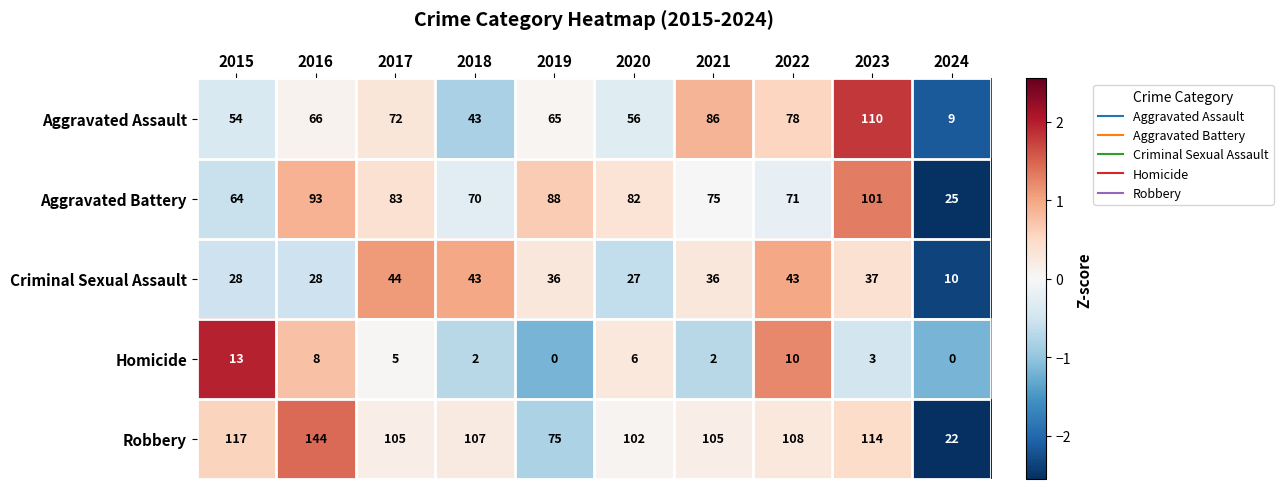

What is the sum of the Robbery values at 2021 and 2016?

249